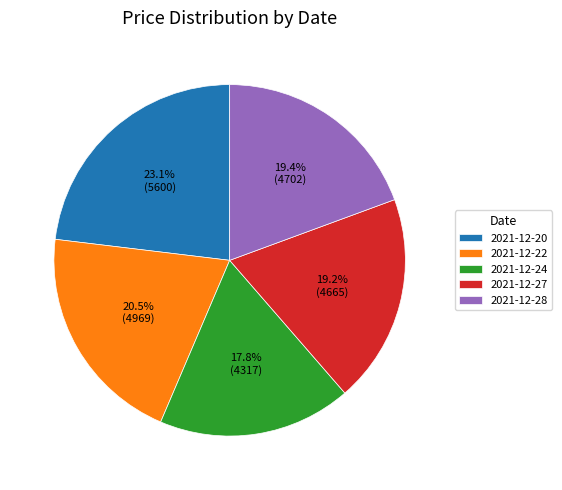

What percentage do 2021-12-28 and 2021-12-24 together represent?

37.2%